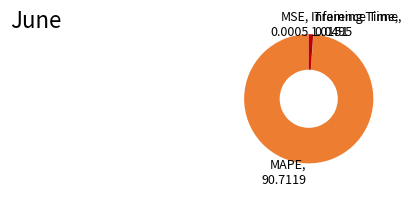

Does any single category account for the majority?

Yes